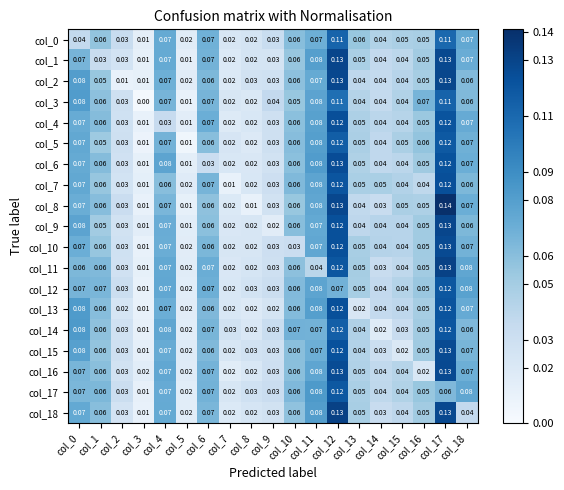

At which category is the sum across all series the highest?

col_17